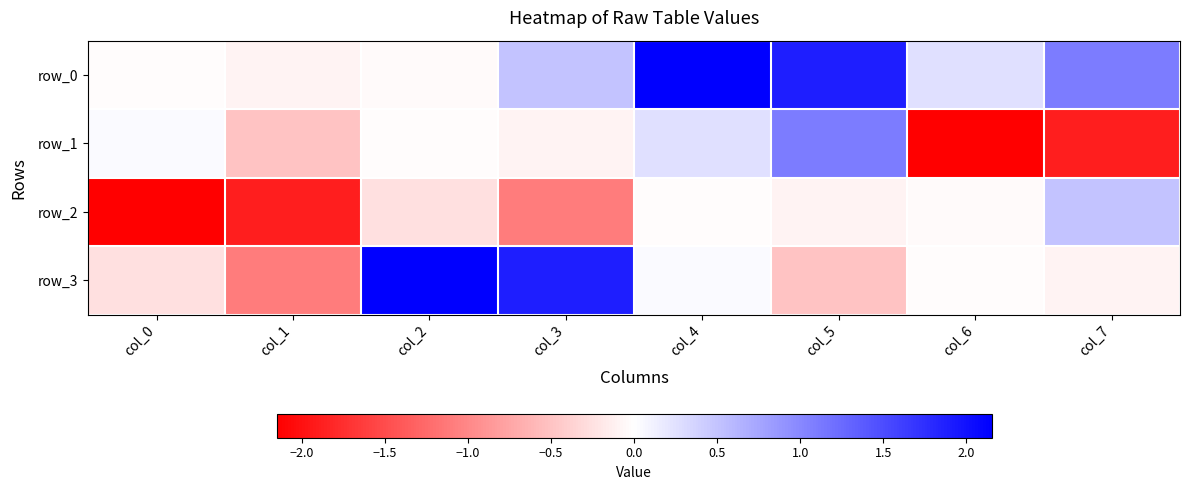

Is it true that row_3 equals 1.9 at col_3?

True